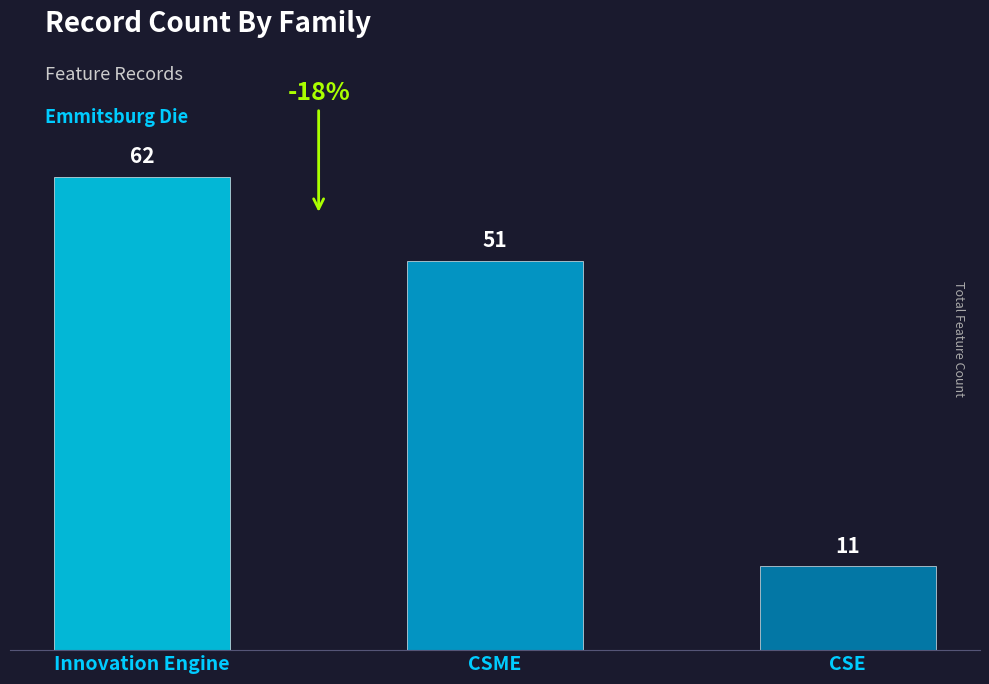

Which category has the highest value across all series?

Innovation Engine